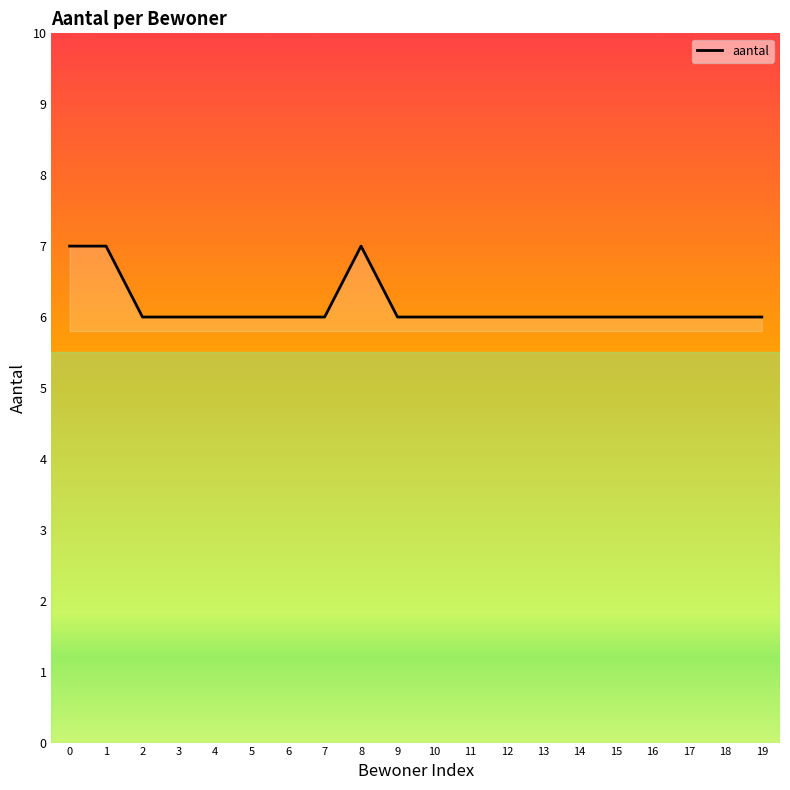

Approximately how many times larger is the value at 18 compared to 19?

1.0